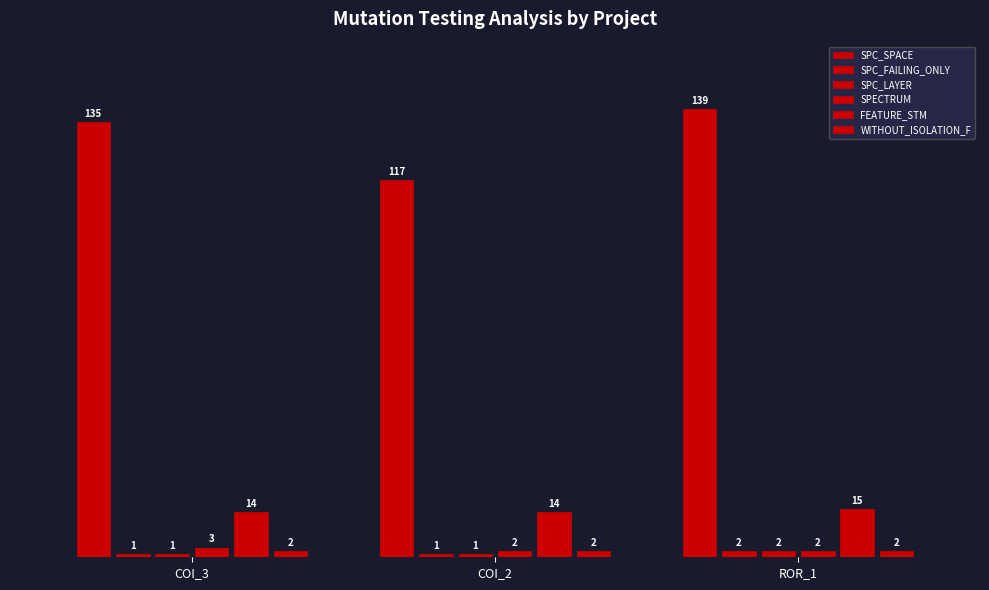

How many bars are there in each group?

6